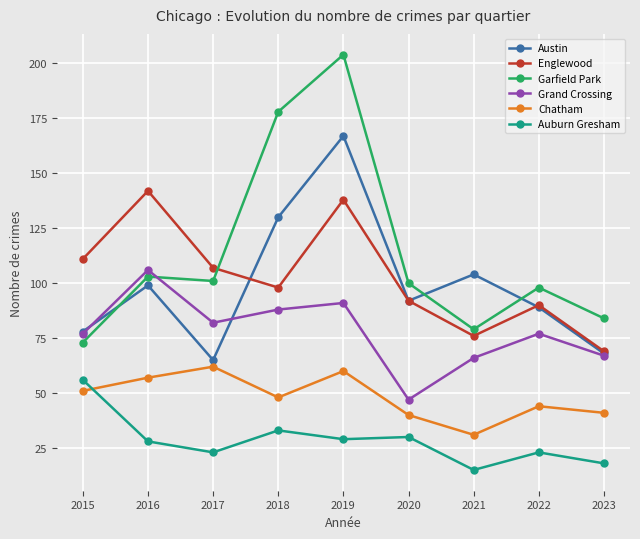

Which series changed the most between 2019 and 2022?

Garfield Park